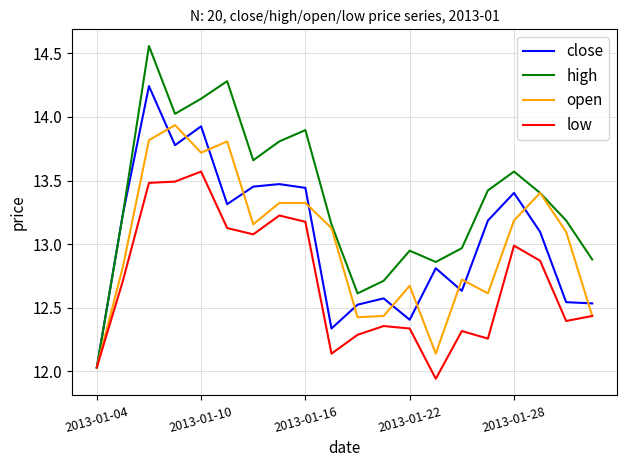

What is the sum of all high values?

267.4